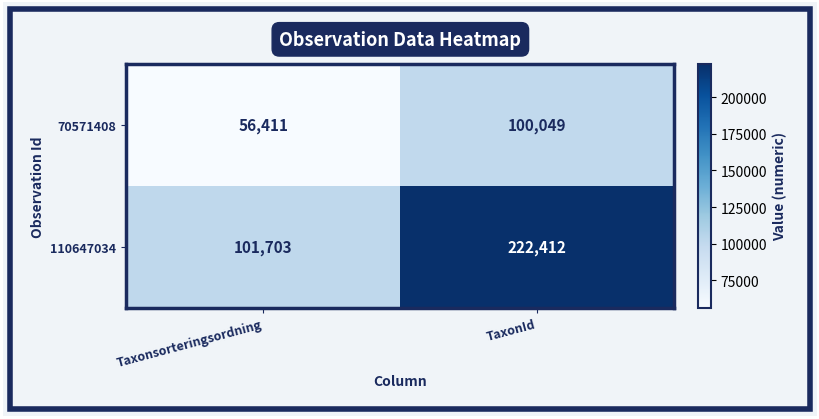

Count the number of categories in the chart.

2